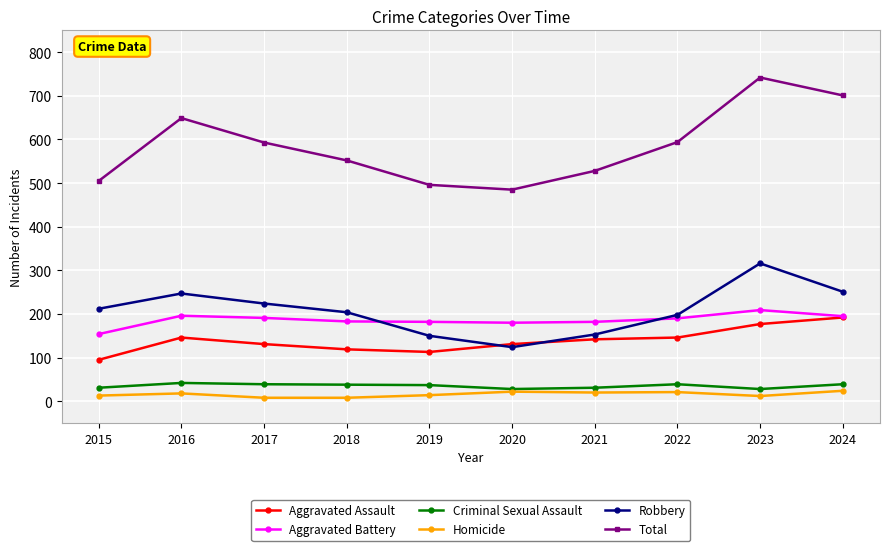

At how many categories does at least one series exceed 674?

2